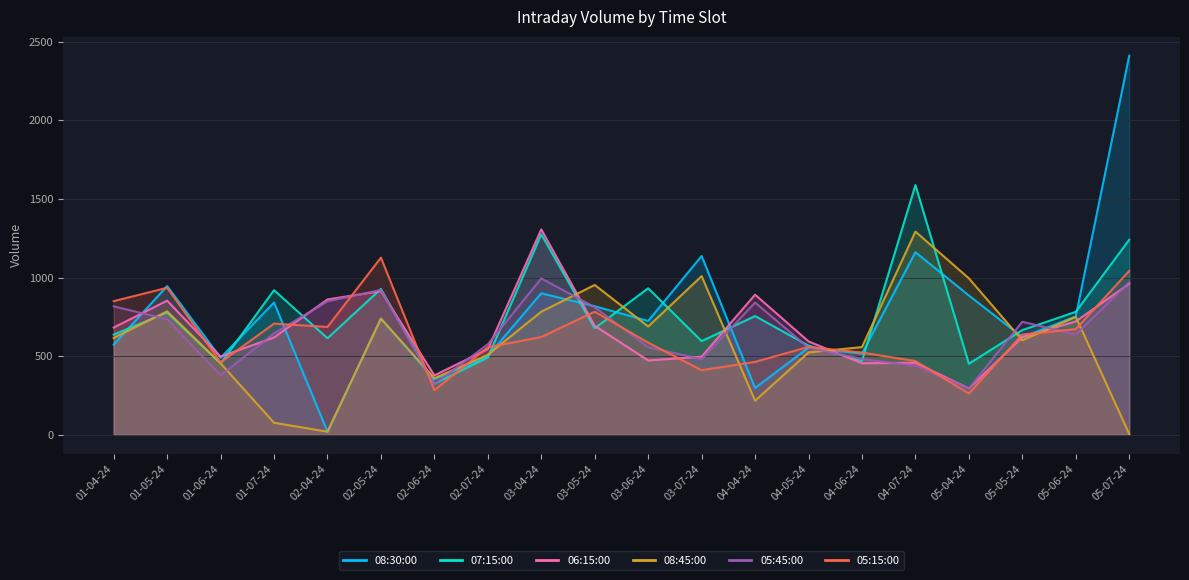

What is the difference between the maximum and second lowest values in the 08:45:00 series?

1272.0